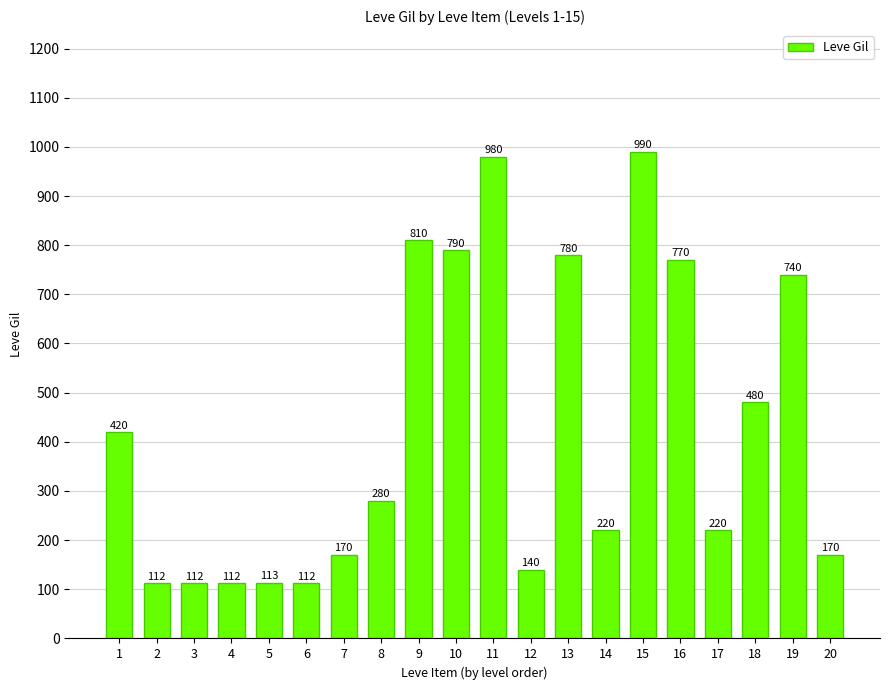

Where is the data nearest to the value 551?

18